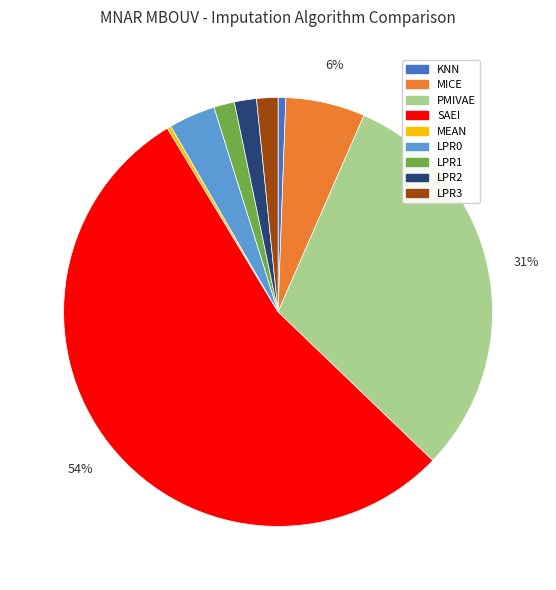

Which category has the biggest portion of the pie?

SAEI